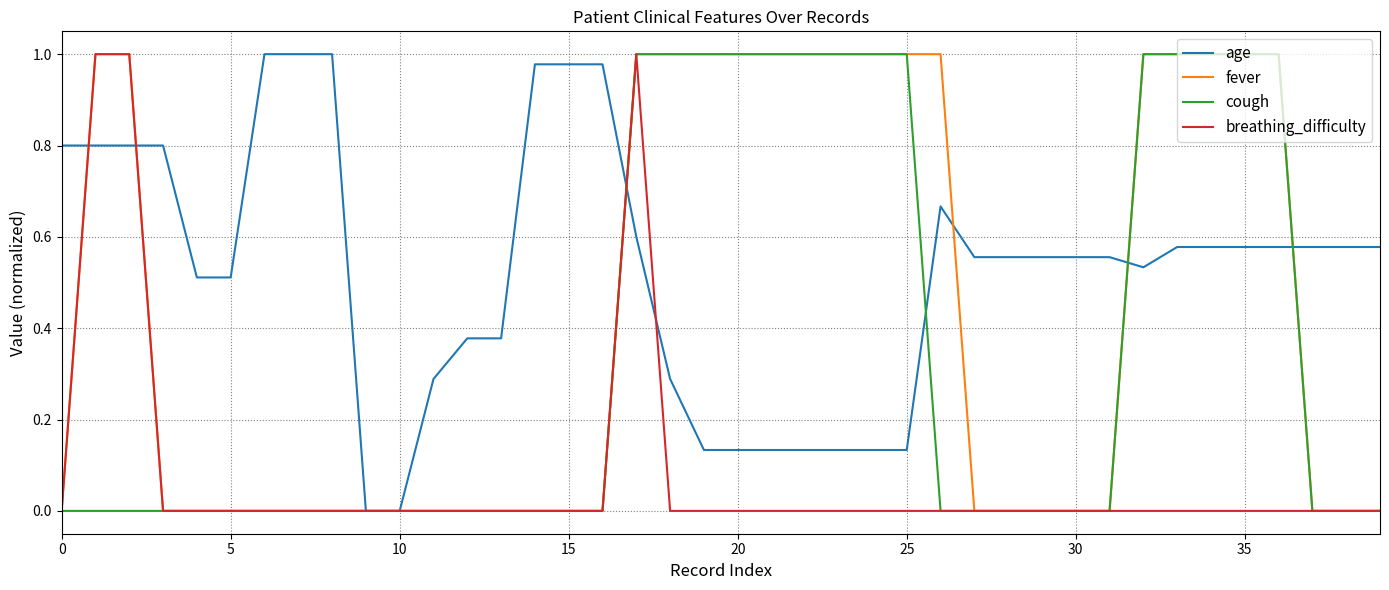

Which series has the largest total across all categories?

age